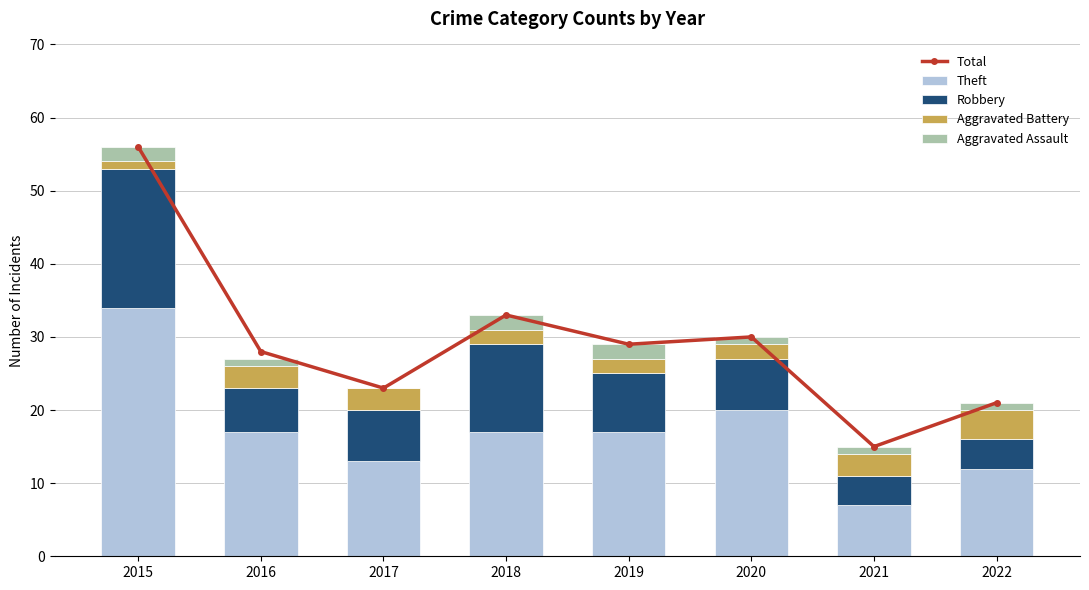

Rank the series at 2017 from highest to lowest value.

Total, Theft, Robbery, Aggravated Battery, Aggravated Assault